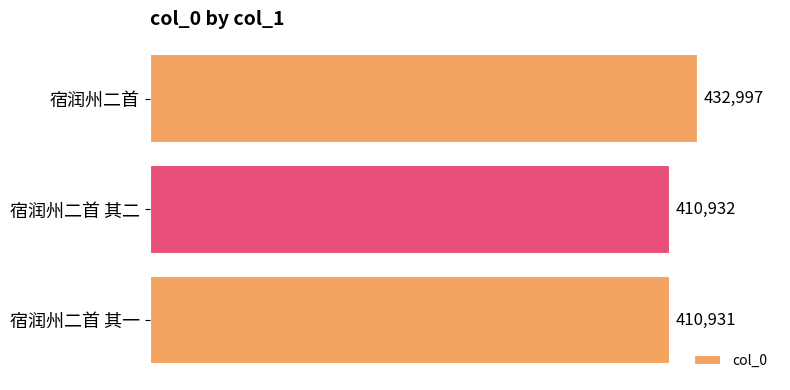

True or false: the data shows 410932 at 宿润州二首 其二.

True